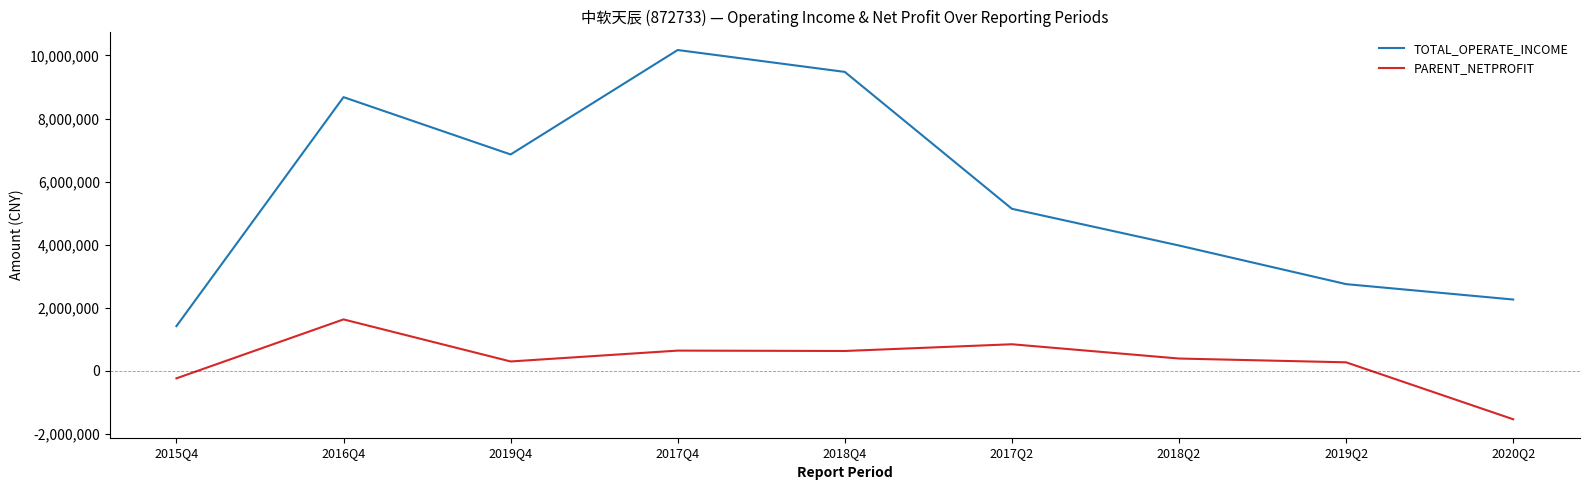

How many values in the PARENT_NETPROFIT series are below 386740?

4